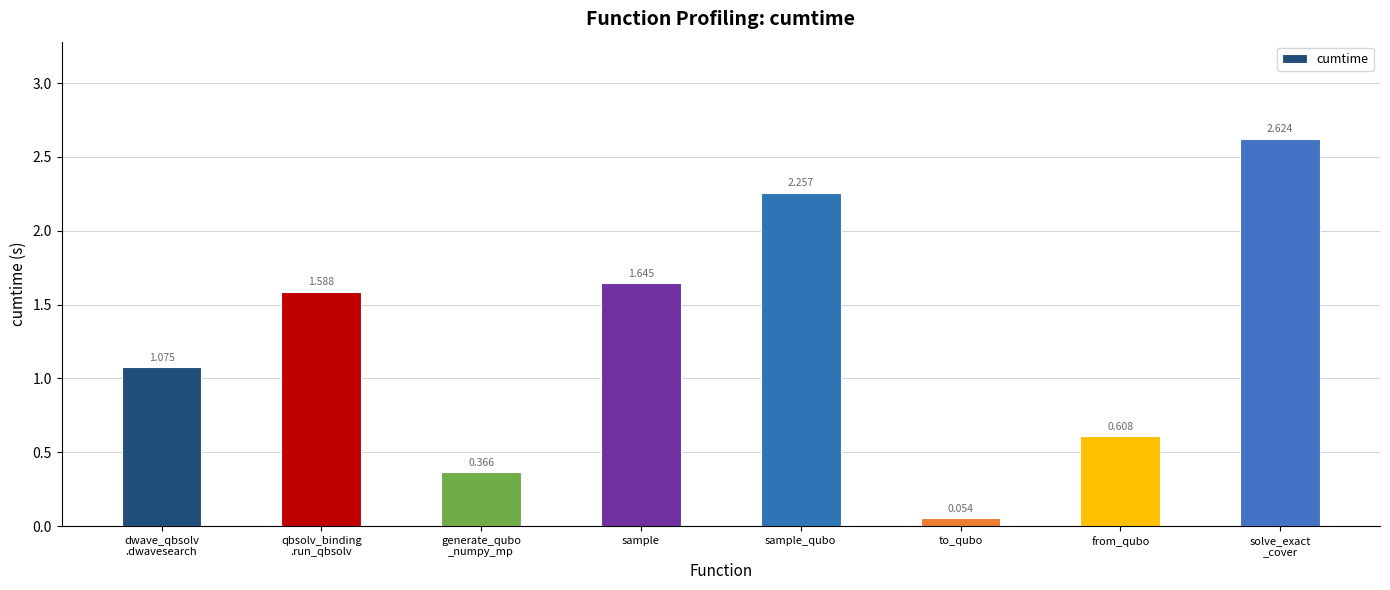

Rank the categories by value from lowest to highest.

to_qubo, generate_qubo
_numpy_mp, from_qubo, dwave_qbsolv
.dwavesearch, qbsolv_binding
.run_qbsolv, sample, sample_qubo, solve_exact
_cover